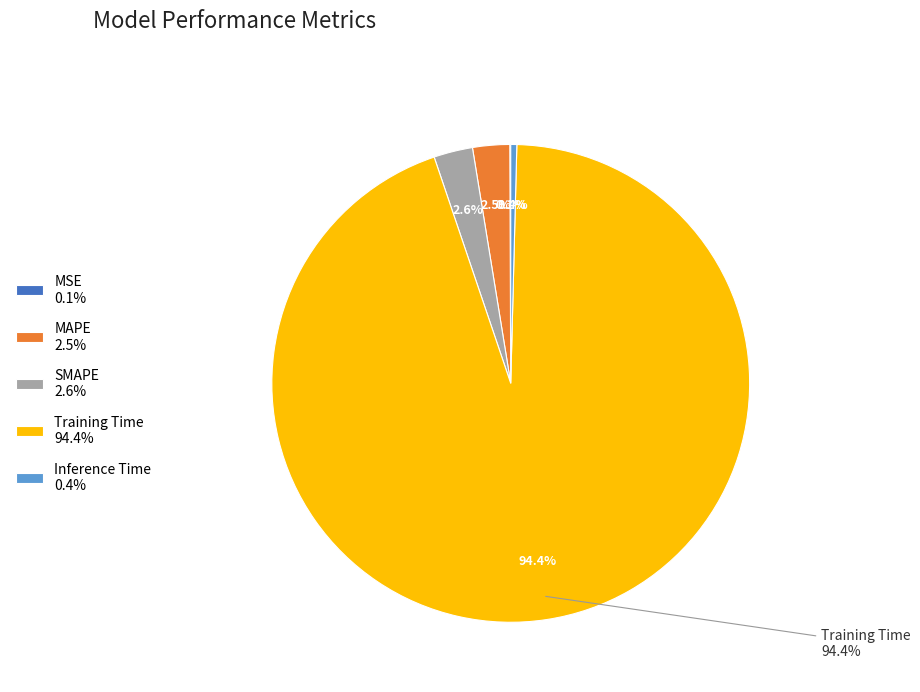

How many slices are in this pie chart?

5